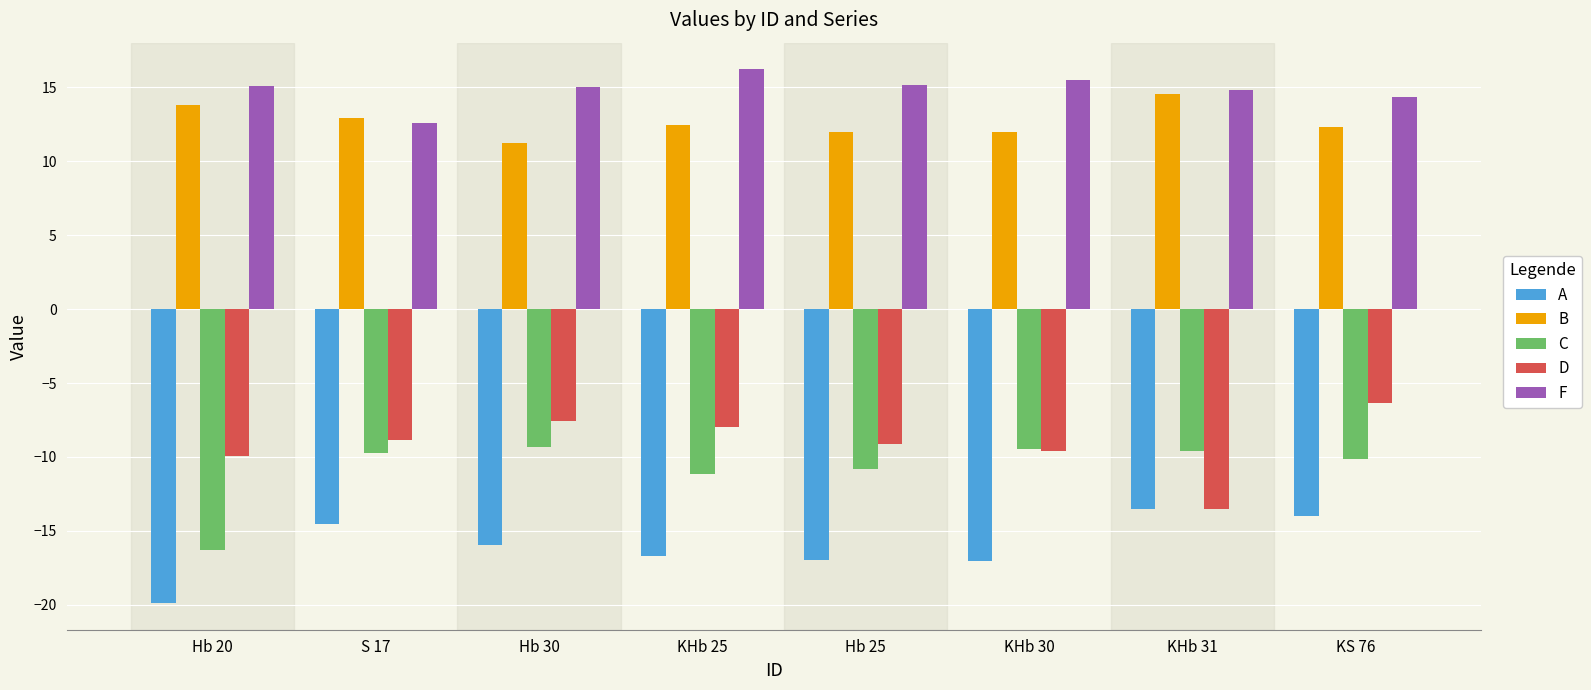

The B series shows 20.1 at S 17. True or false?

False